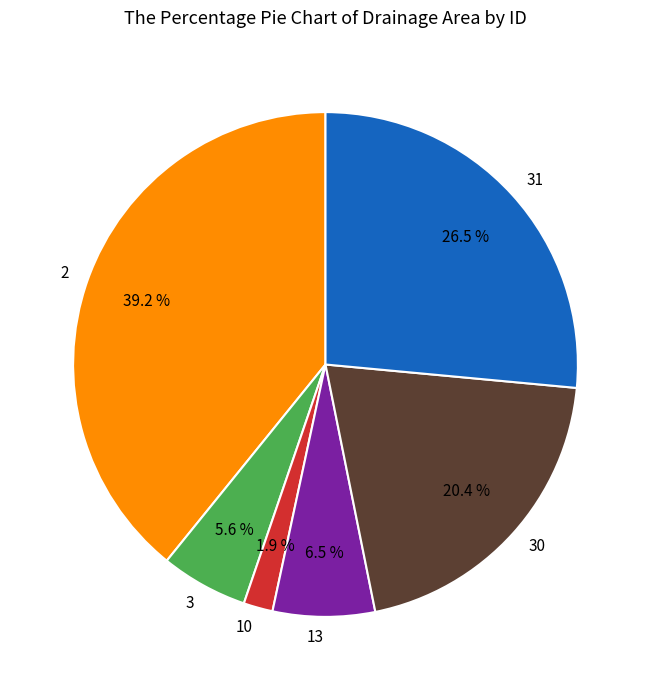

Combined, what portion of the pie is 13 and 30?

26.9%